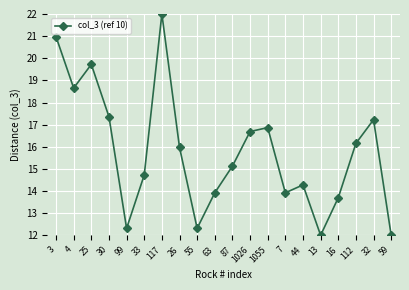

What is the sum of the values at 26 and 1055?

32.8